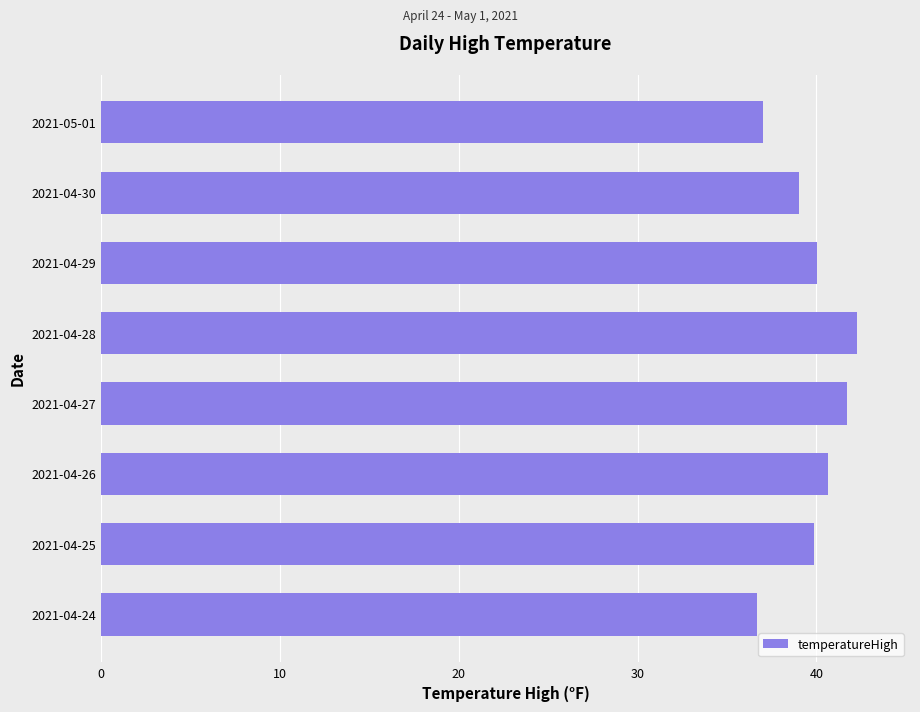

What is the sum of all values?

317.2